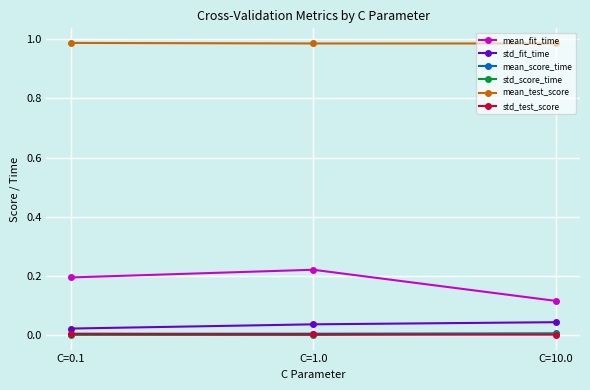

The std_score_time series shows 0.0 at C=0.1. True or false?

True